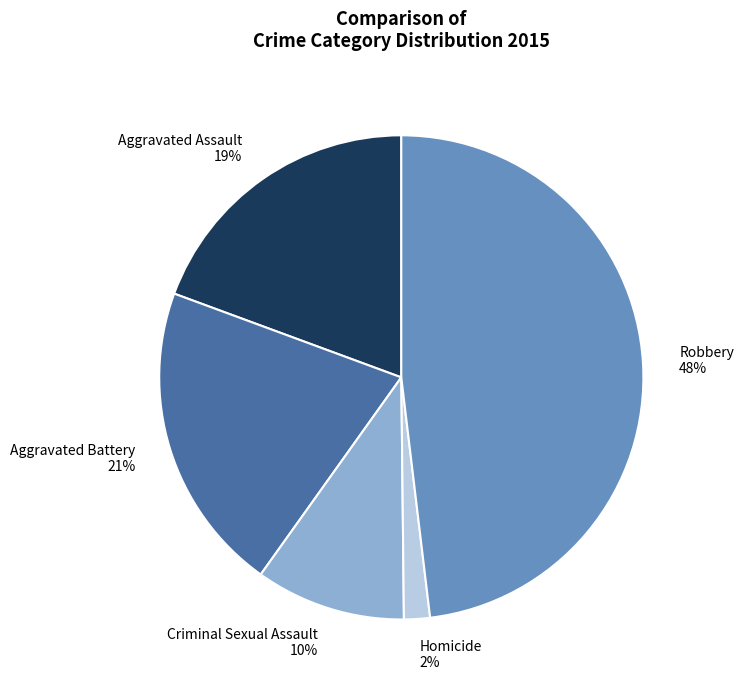

How many segments does this pie chart have?

5